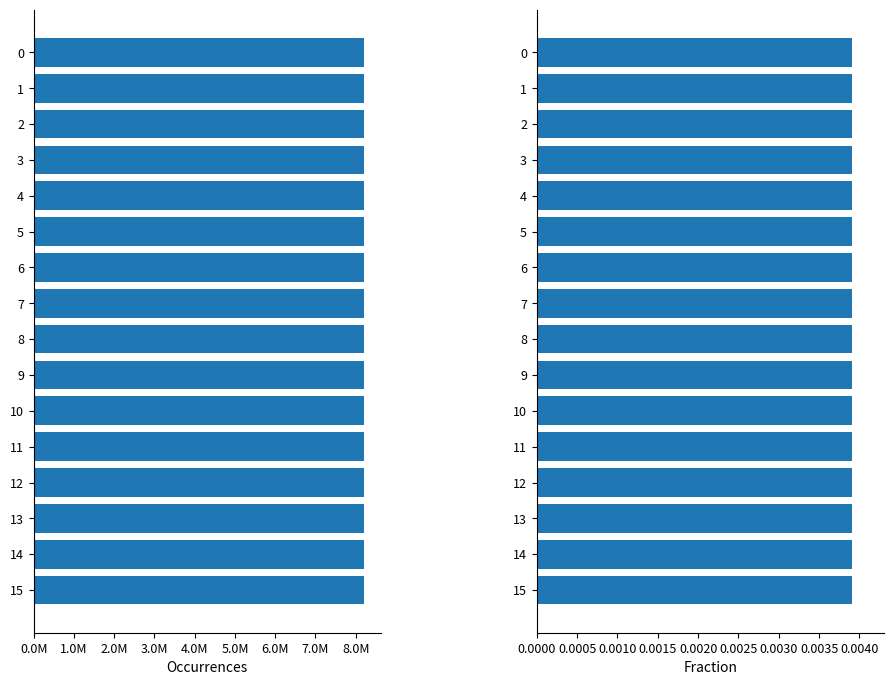

Which series has the widest spread of values?

Occurrences